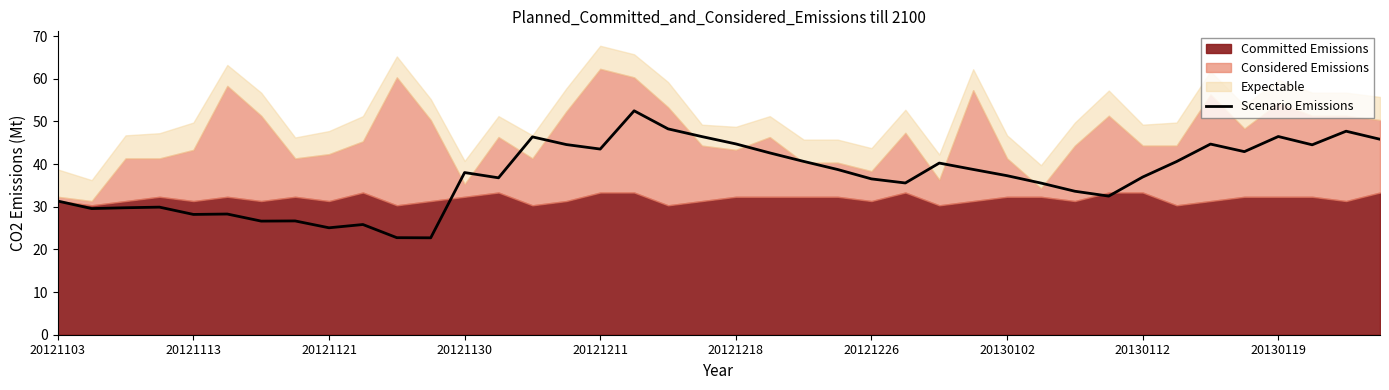

Count the number of values greater than 38.

20